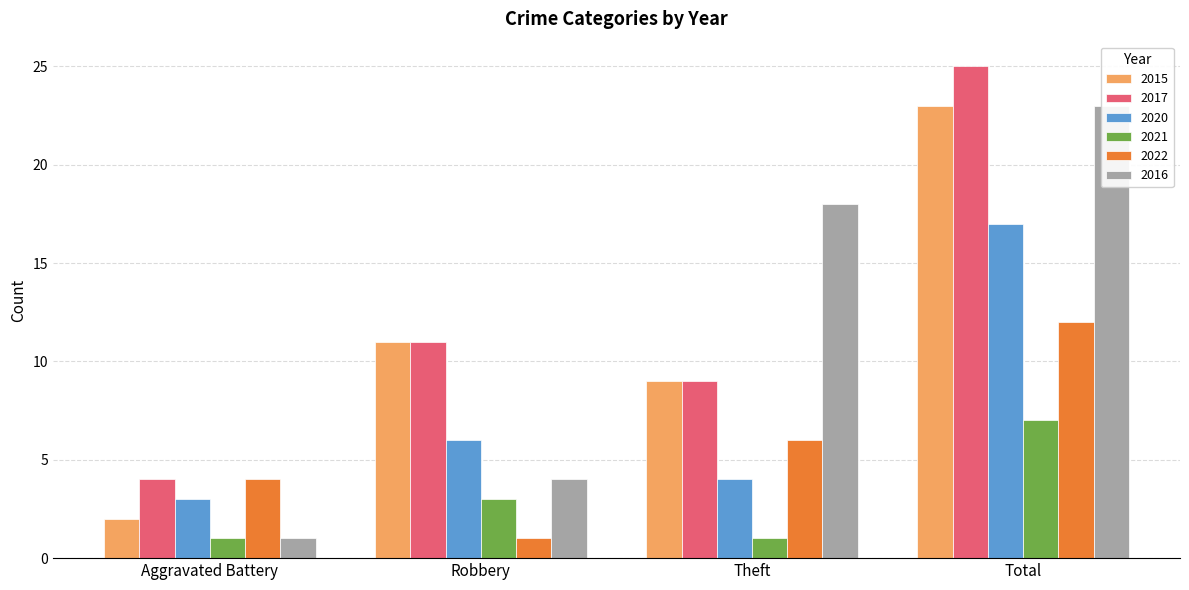

How many bars are there in total?

24